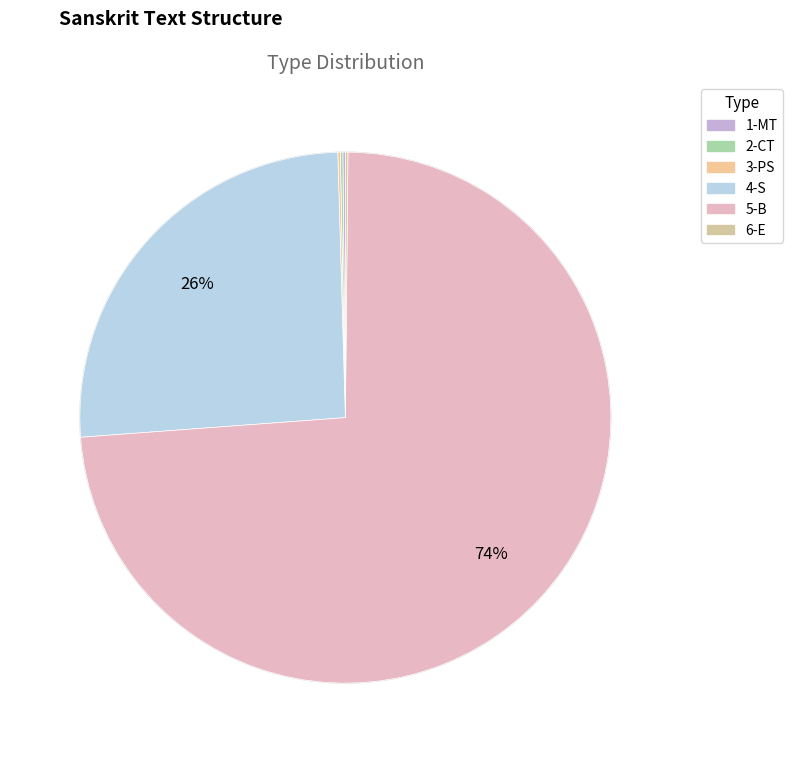

What is the largest slice in the pie chart?

5-B